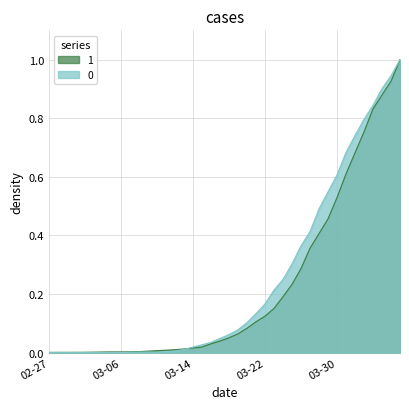

Is it true that 0 equals 0.9 at 2020-04-04?

True